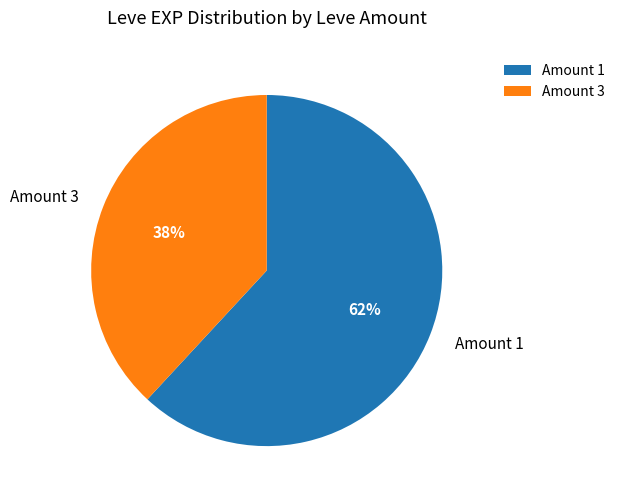

Combined, do Amount 1 and Amount 3 account for over 50%?

Yes